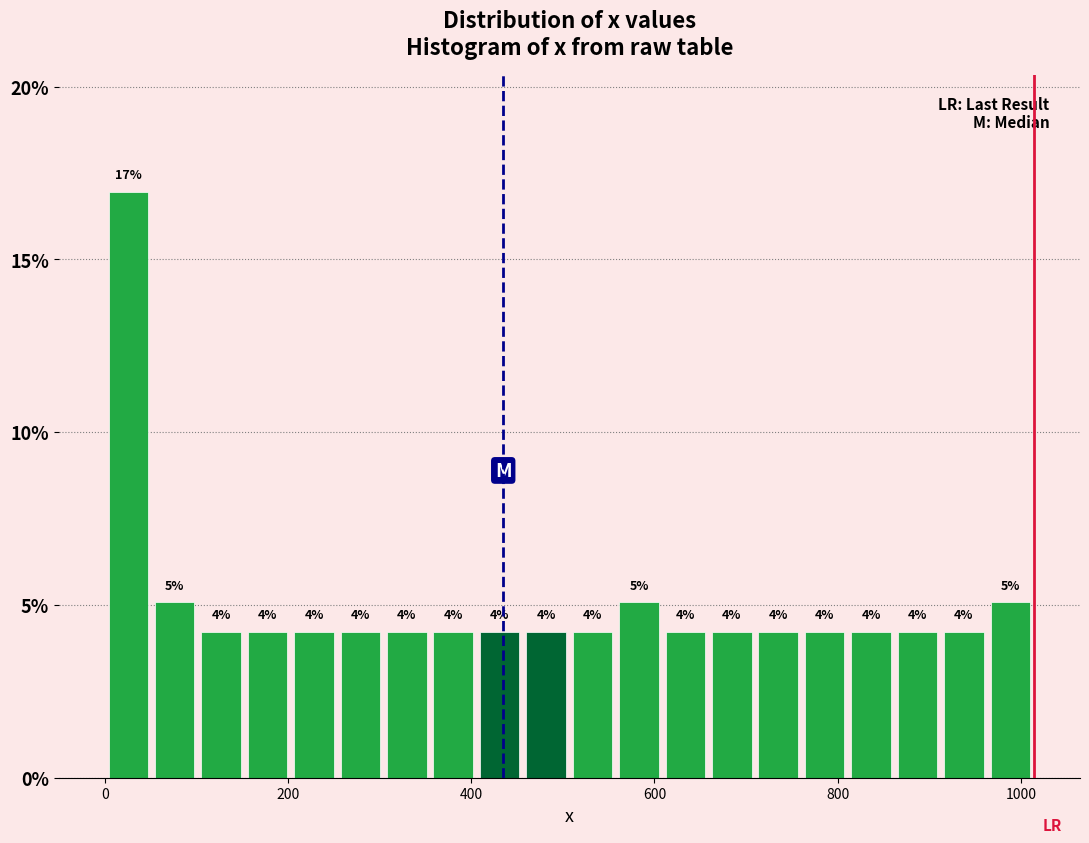

Around what value on the x-axis is the tallest bar? Give the approximate position of its centre, as read against the axis.

20